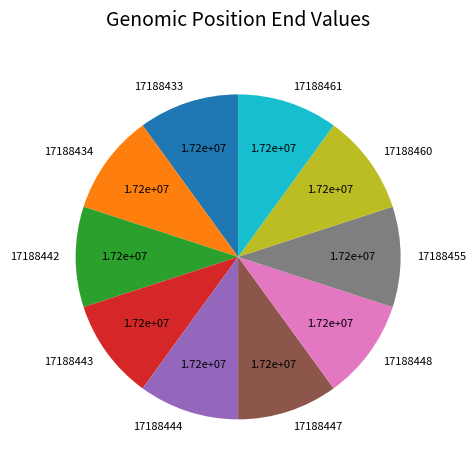

Do 17188448 and 17188443 together represent more than half of the pie?

No